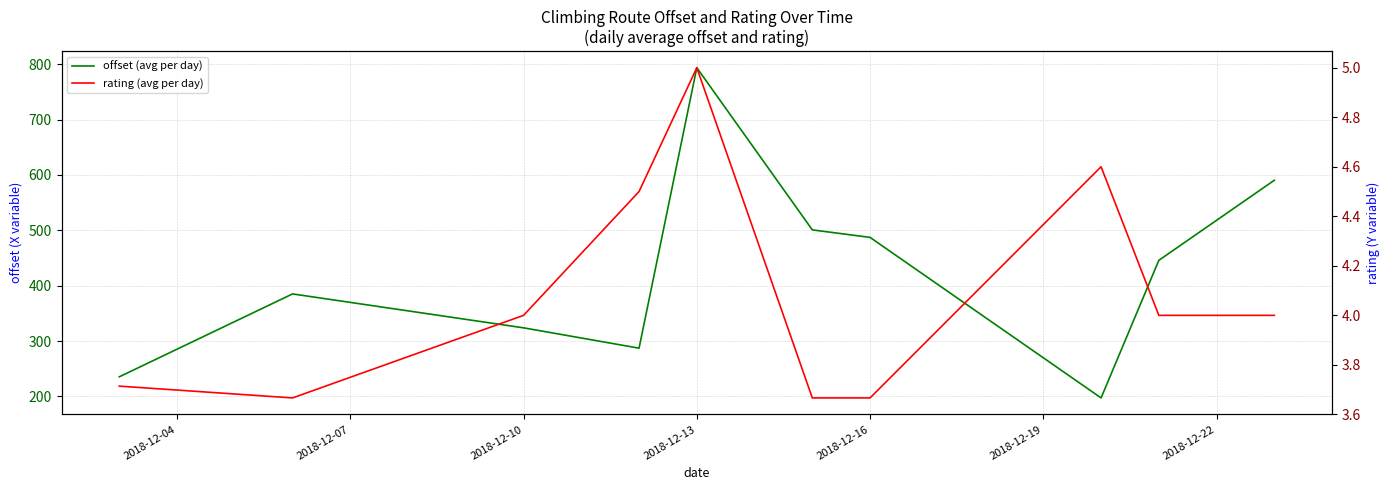

Count the rating (avg per day) values in the range 3 to 4.

7